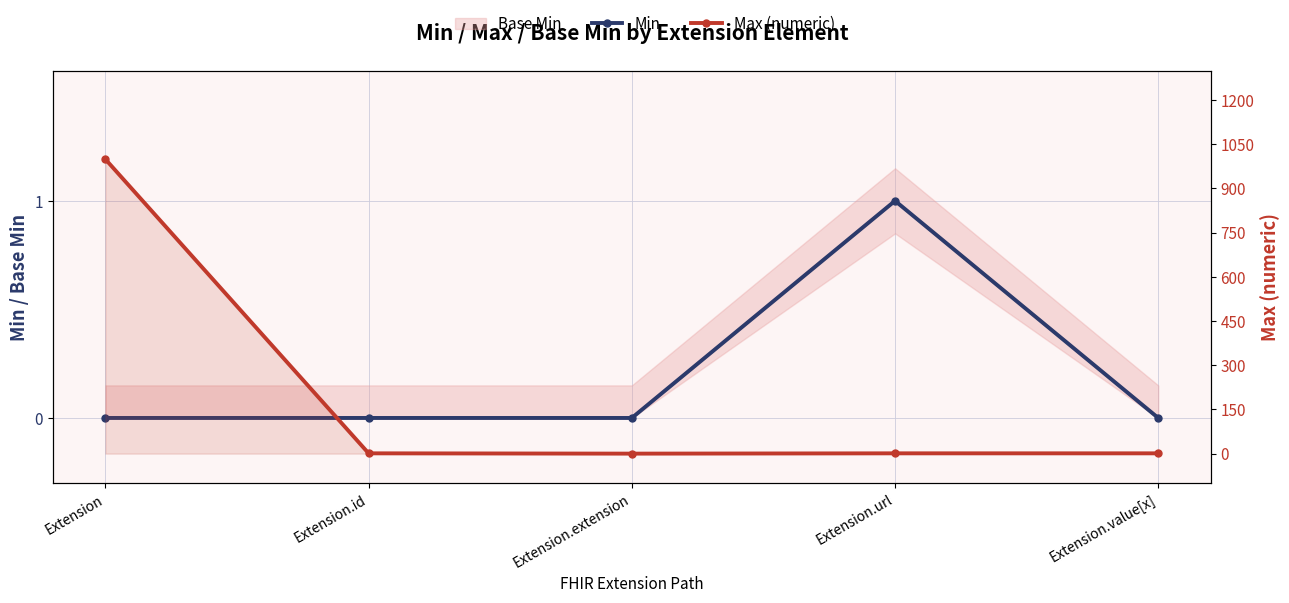

True or false: Min and Max (numeric) cross at least once.

False